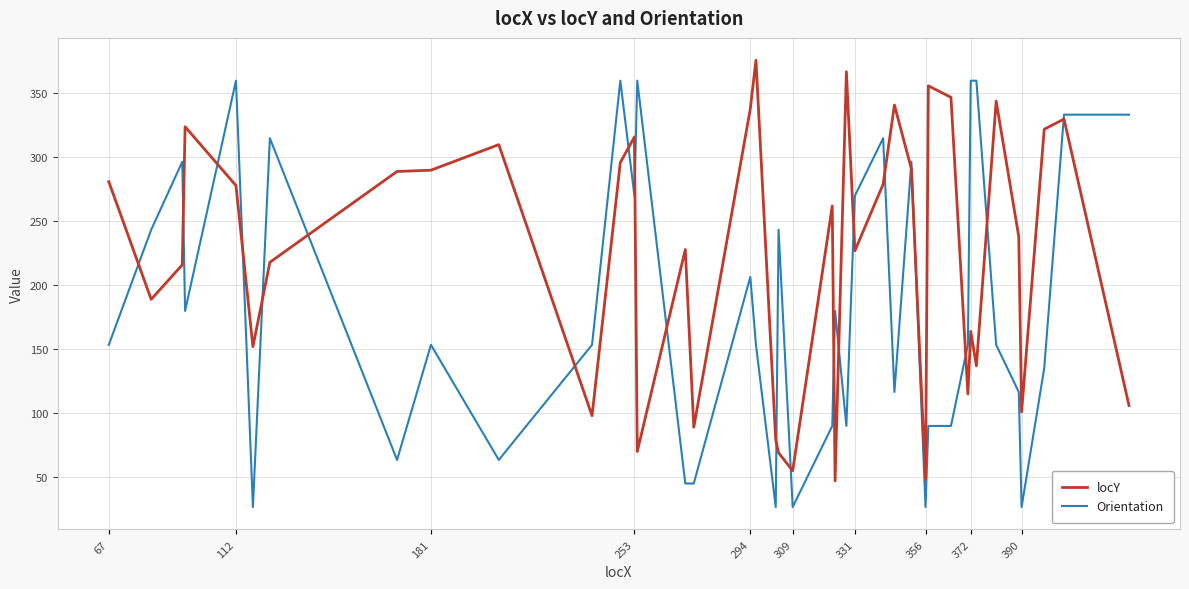

Which series has the largest range (max minus min)?

Orientation